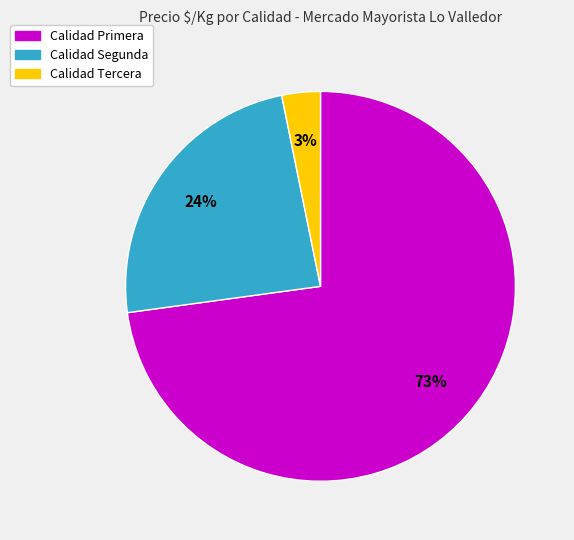

Is there any slice that represents more than half of the pie?

Yes